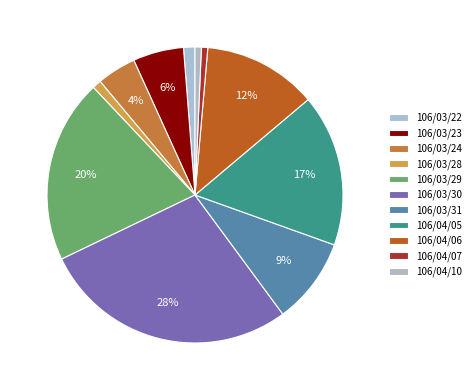

Between 106/04/06 and 106/03/23, which is larger?

106/04/06